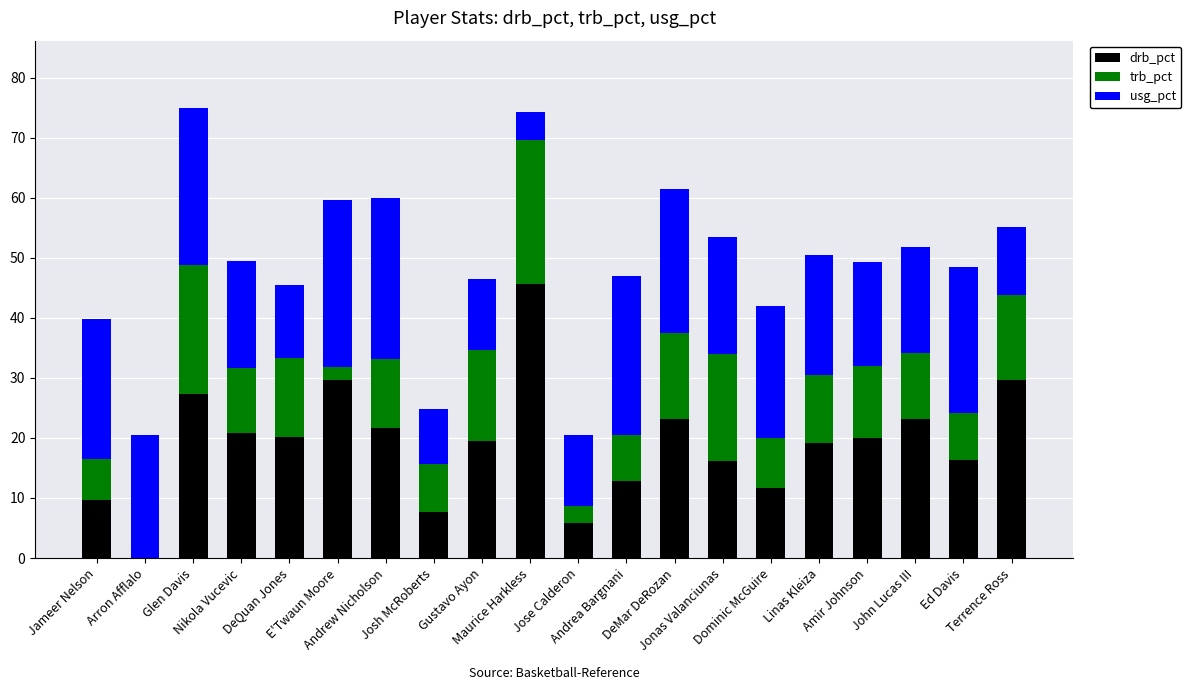

What is the highest value of the drb_pct series?

45.6